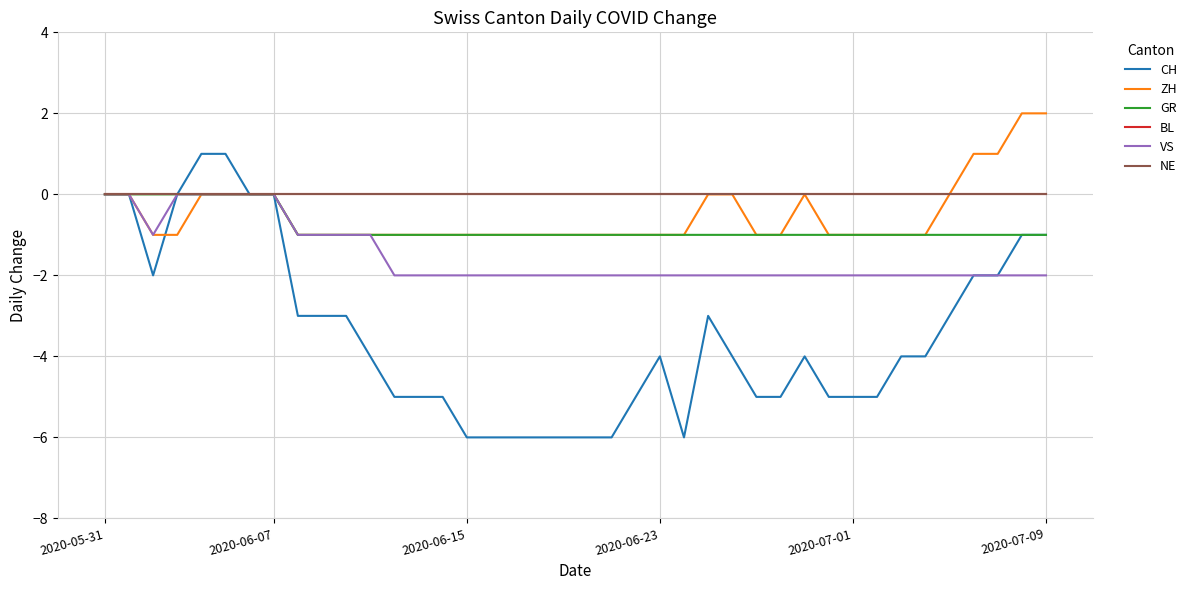

Does the chart display data point markers on the line(s)?

No